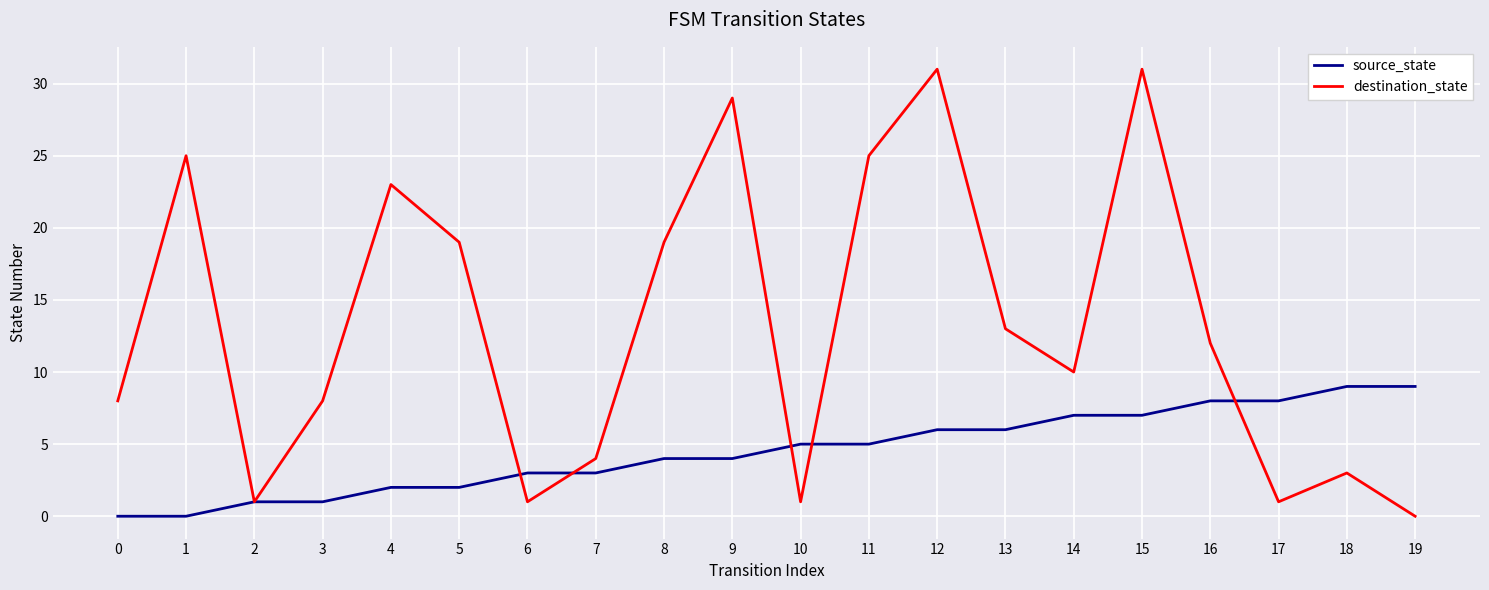

What is the spread (max minus min) of values at 13?

7